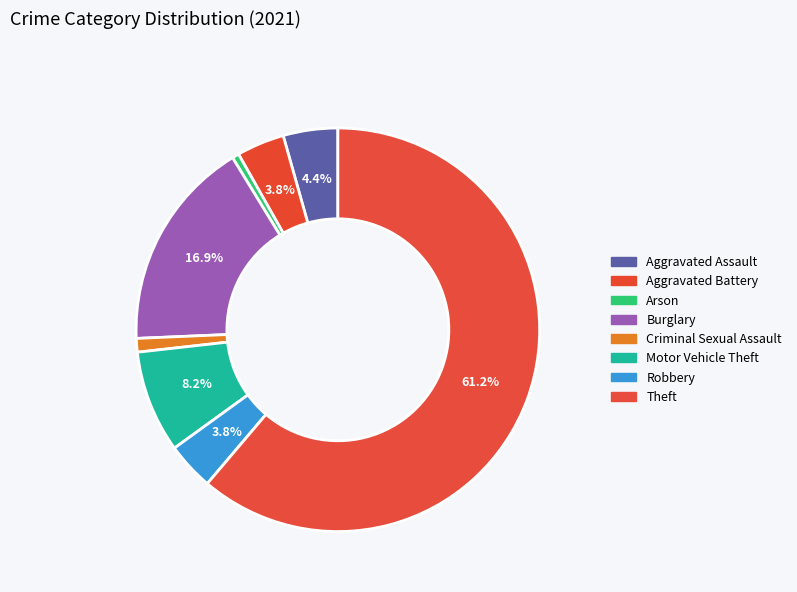

Which slice is the largest?

Theft